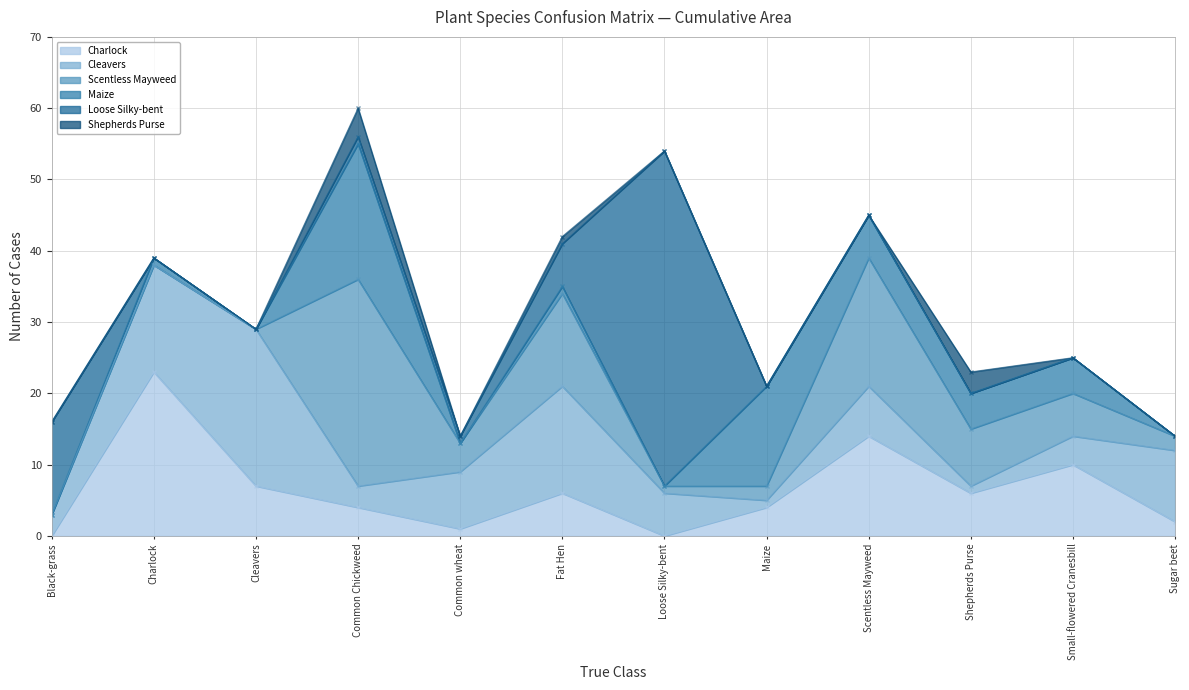

Between Cleavers and Sugar beet, which series saw the biggest shift?

Cleavers